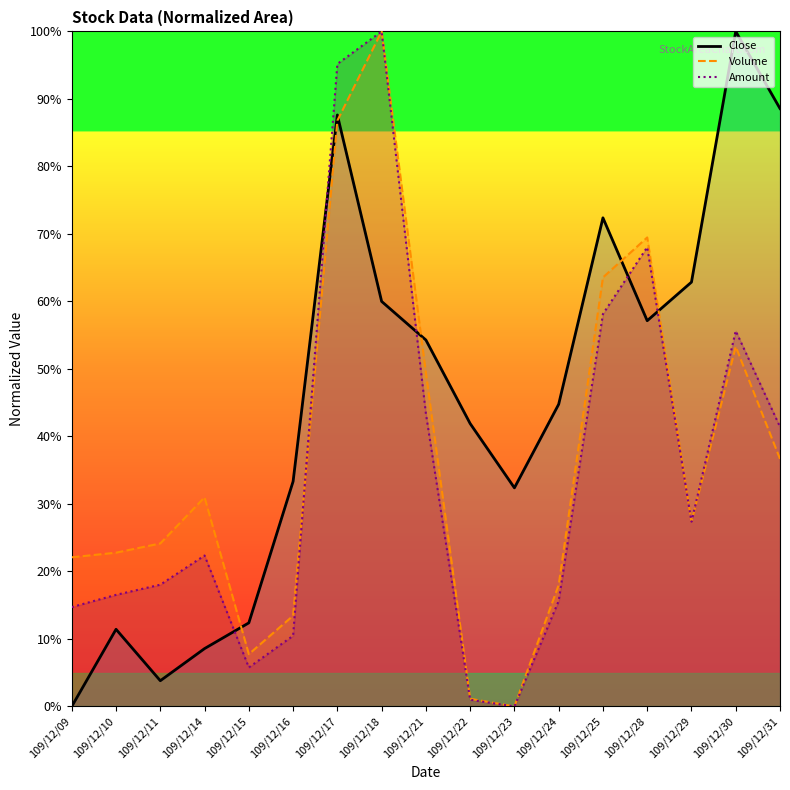

Where is Close nearest to the value 50?

109/12/21